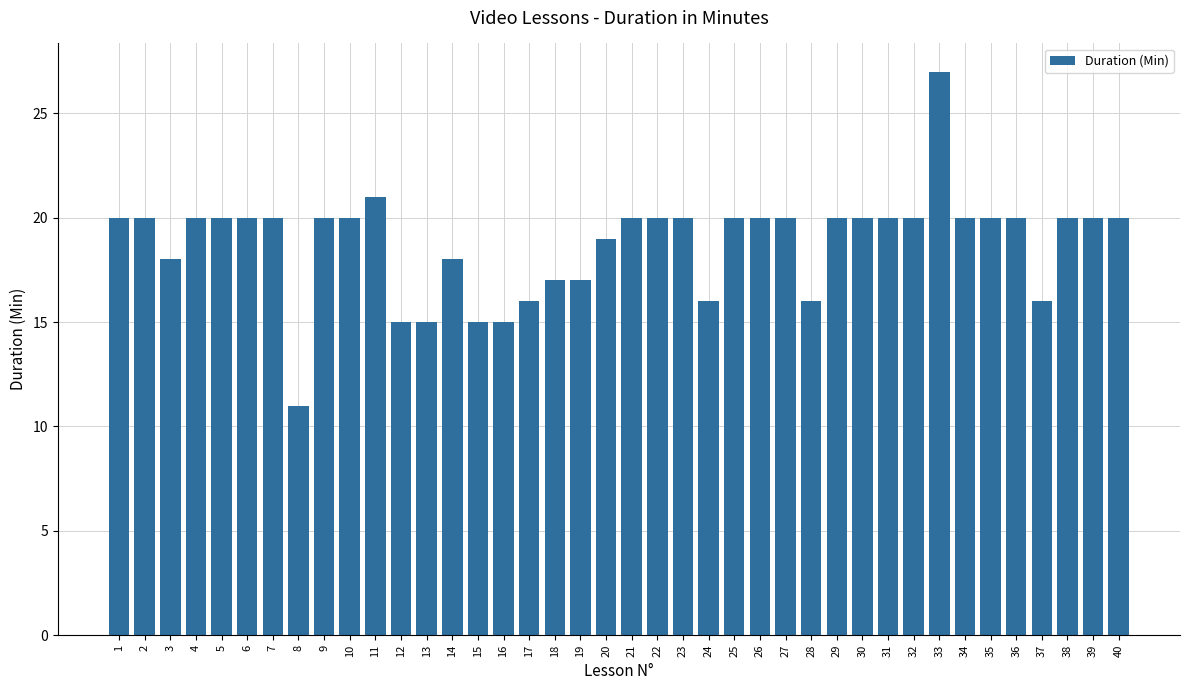

What is the ratio of the value at 22 to the value at 2?

1.0